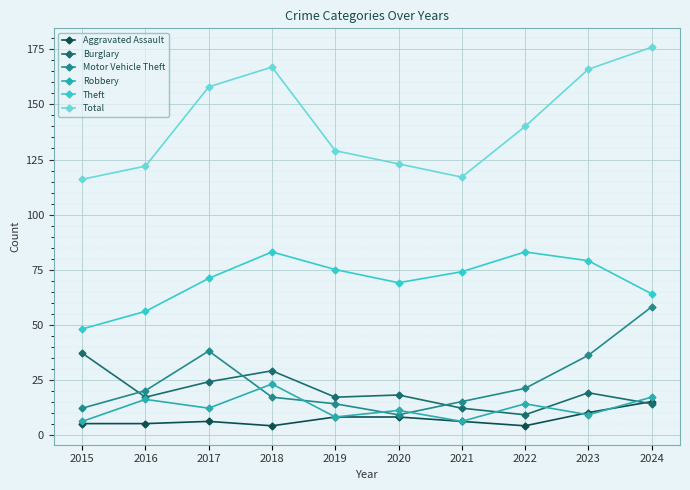

What is the total value across all series at 2018?

323